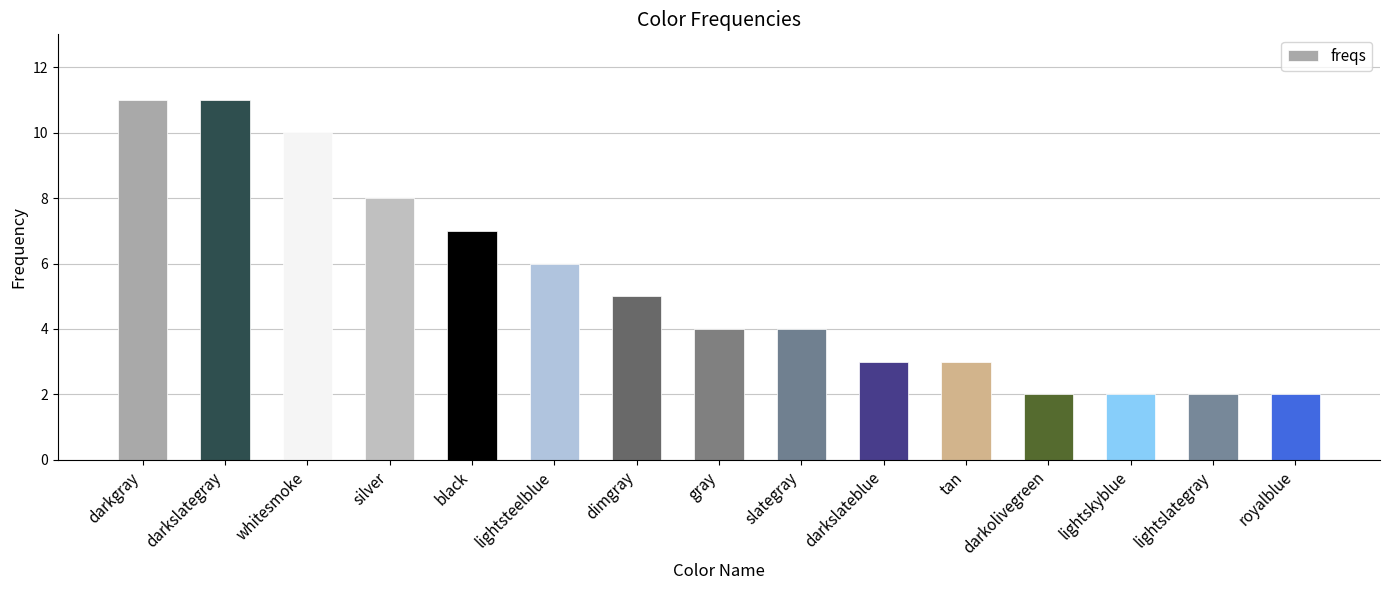

True or false: the data shows 1 at lightslategray.

False